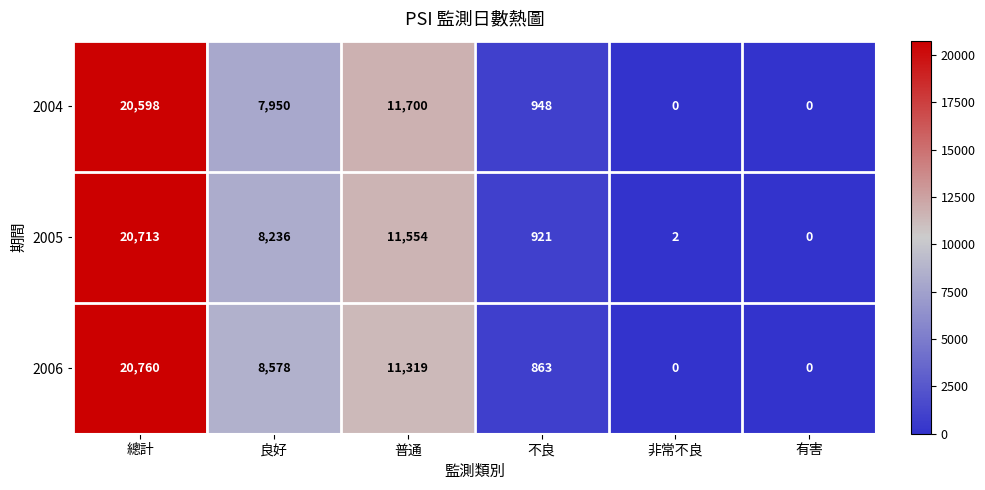

Which series has the largest total across all categories?

2006